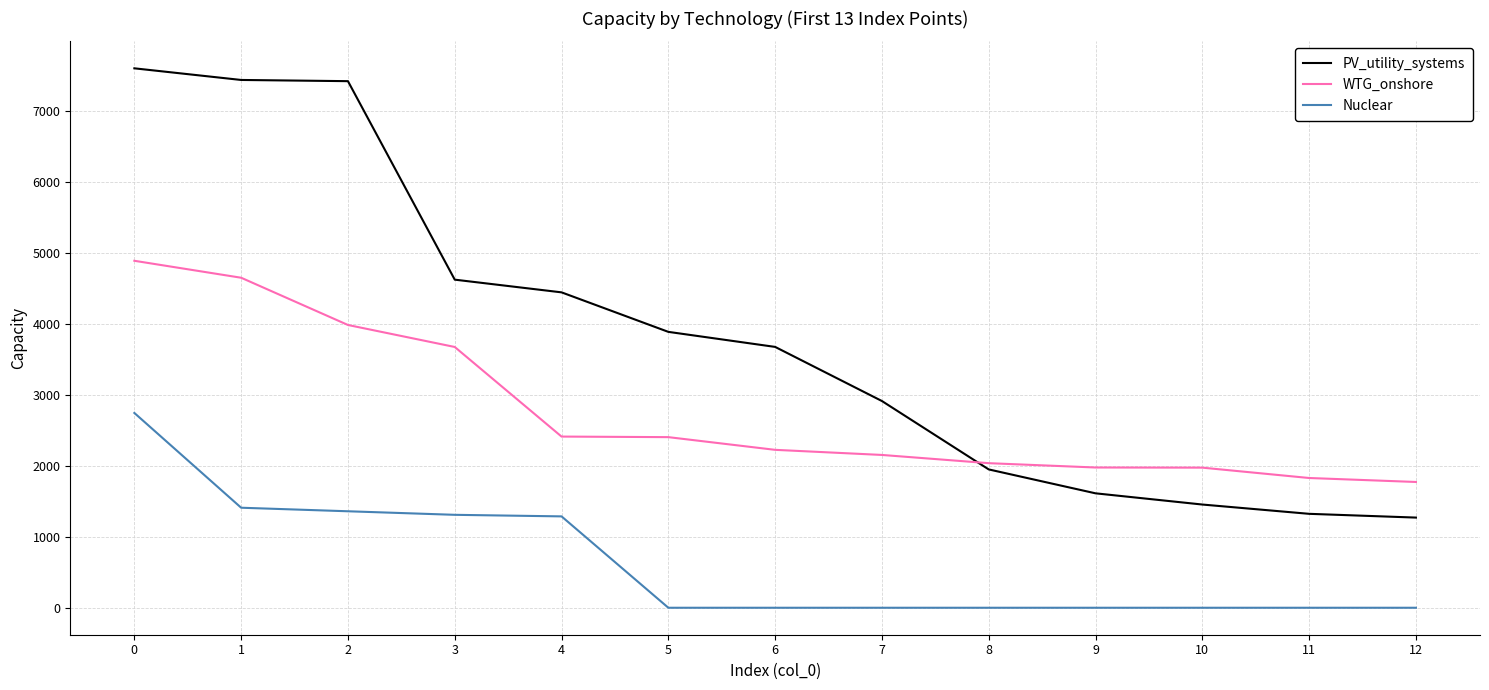

Which series has the largest range (max minus min)?

PV_utility_systems